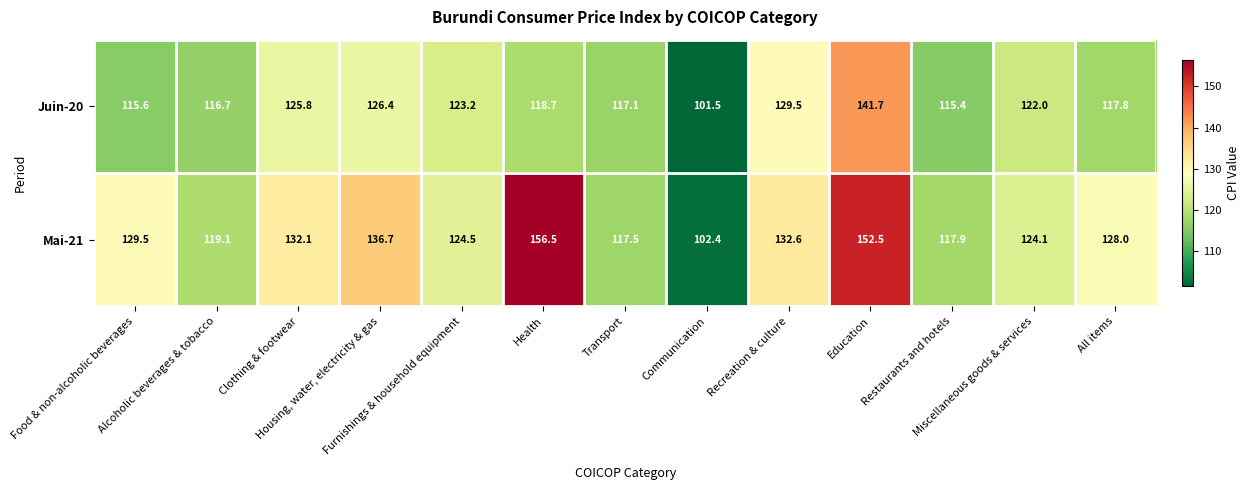

What is the difference between the maximum and minimum values in the Mai-21 series?

54.1